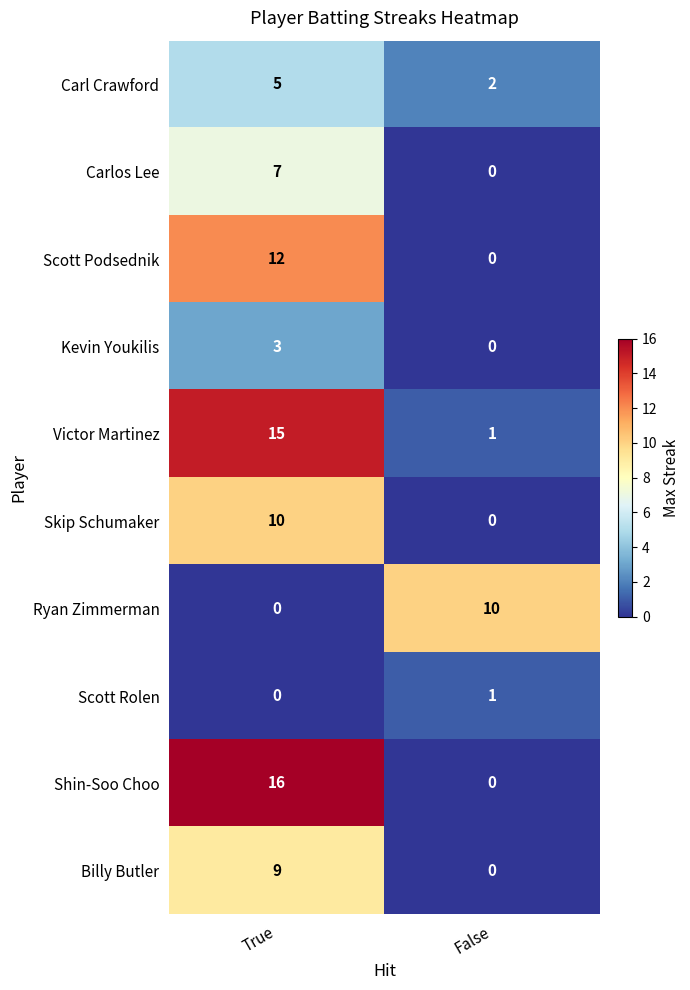

Count the number of categories in the chart.

2